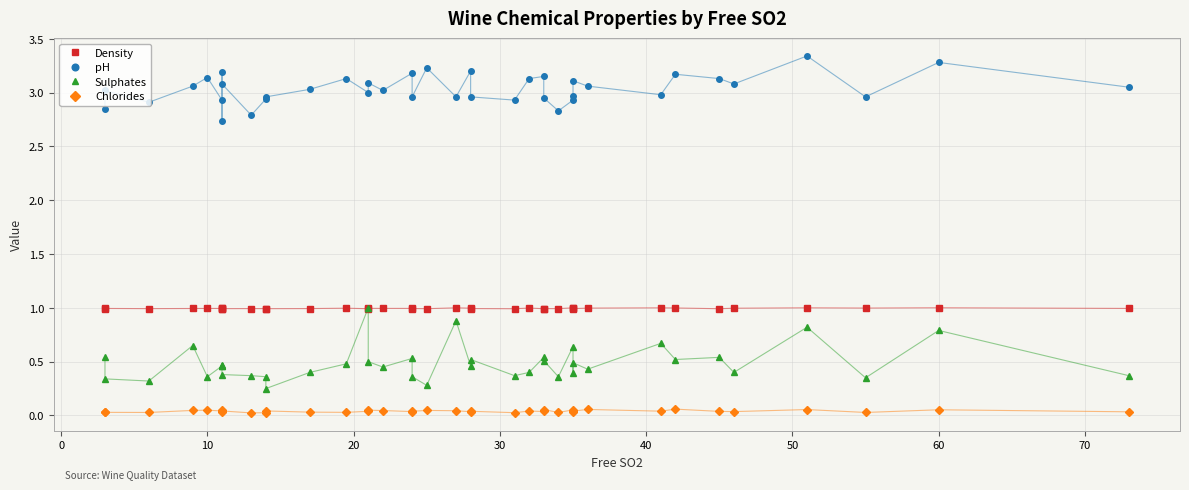

What is the difference between the maximum and minimum values in the pH series?

0.6